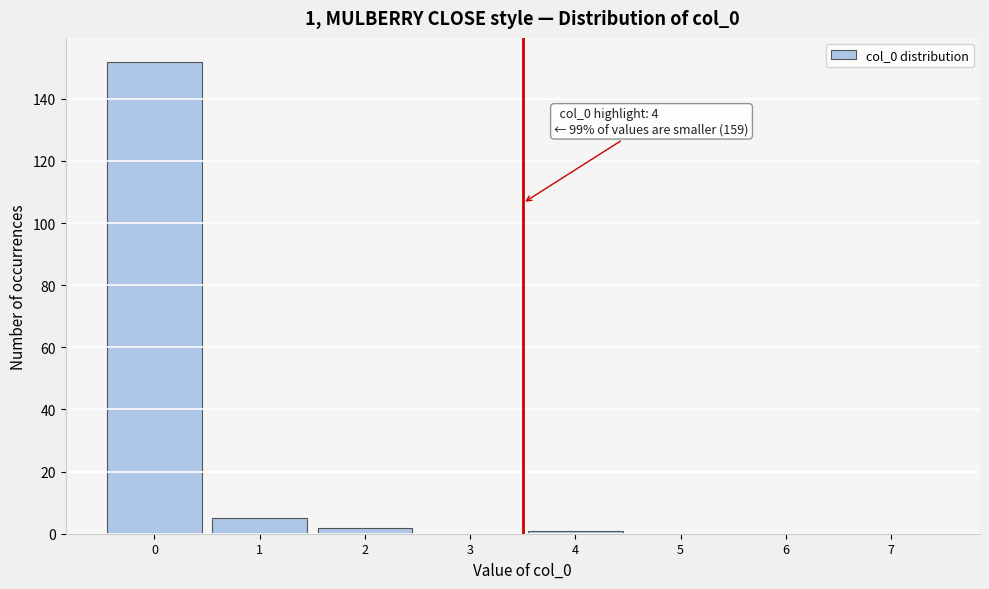

Reading left to right, list all the values displayed in this chart.

0=152	1=5	2=2	3=0	4=1	5=0	6=0	7=0